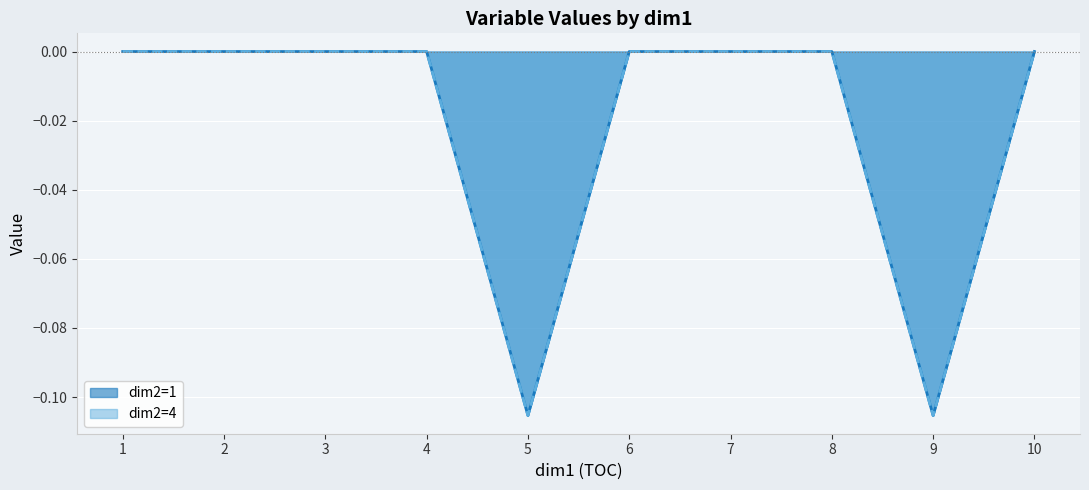

True or false: dim2=4 has more than 2 points higher than both neighbors.

False